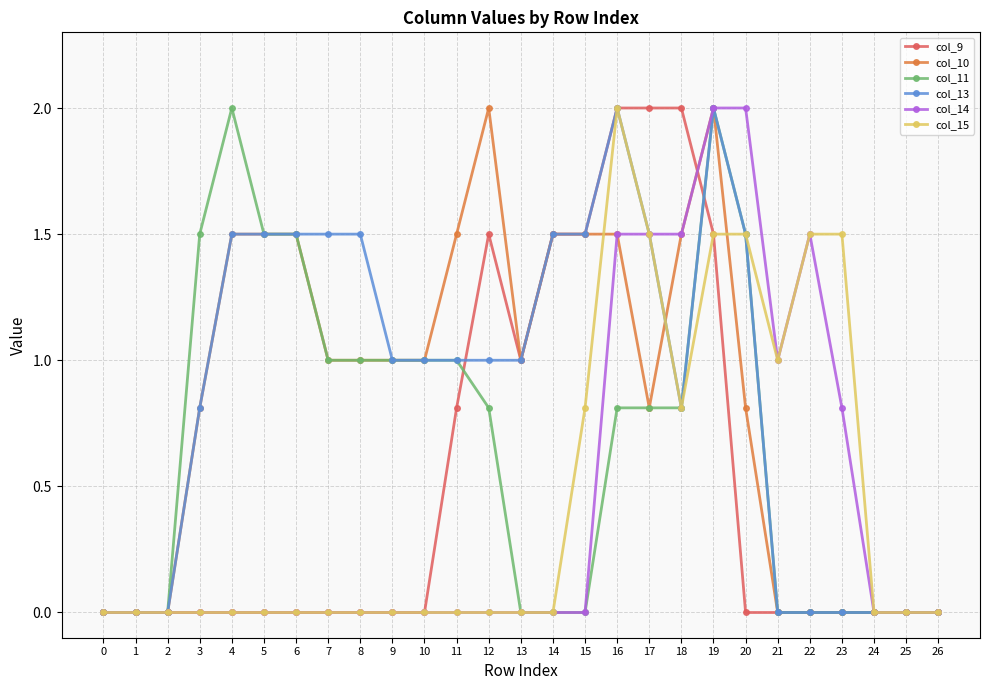

What is the difference between the maximum and minimum values in the col_13 series?

2.0